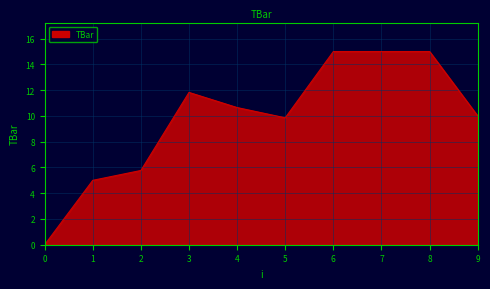

The value at 7 is 5.3. True or false?

False